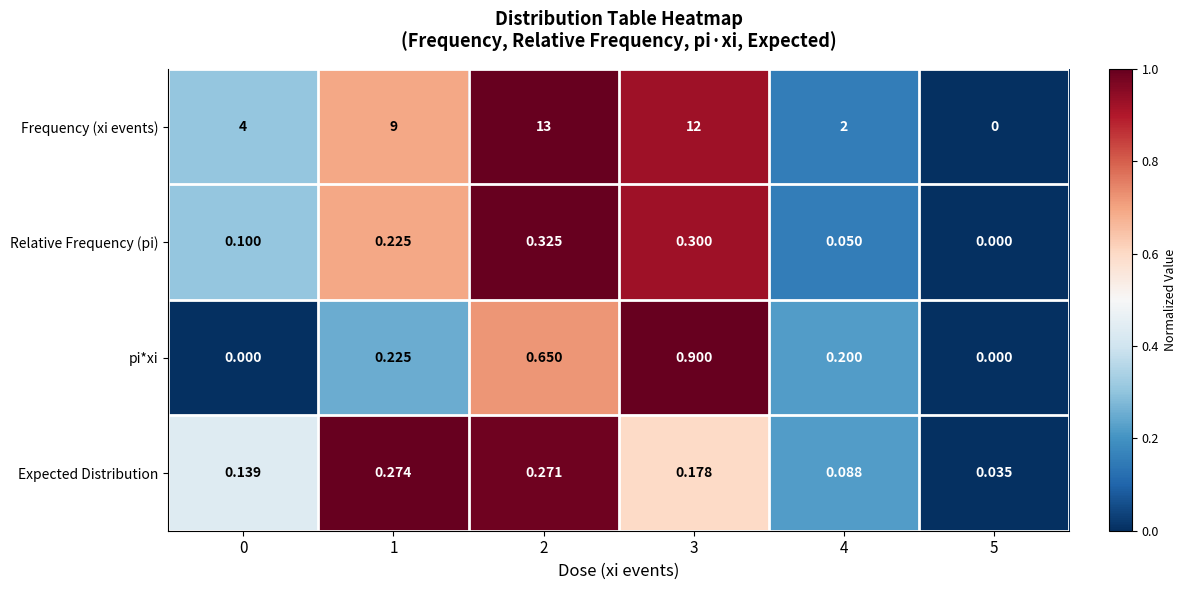

Between 1 and 2, which series saw the biggest shift?

Frequency (xi events)